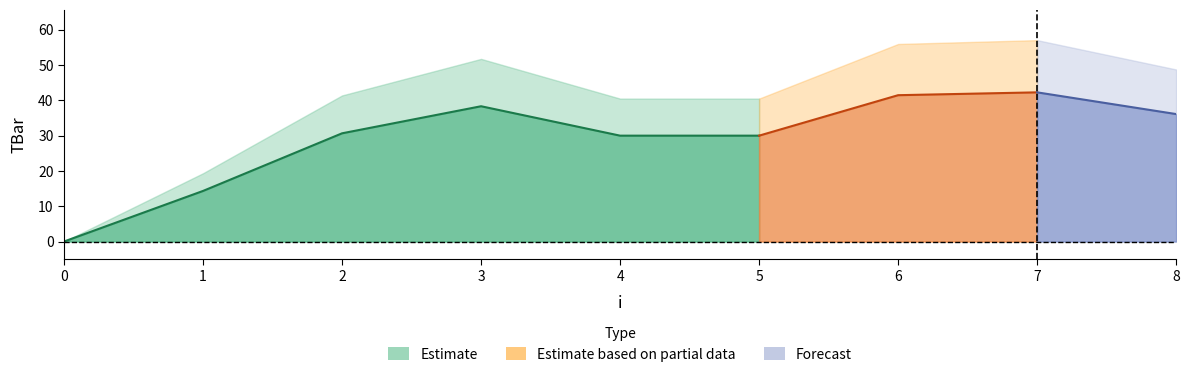

Reading left to right, extract all data points from this chart.

0=0.0	1=14.3	2=30.7	3=38.3	4=30.0	5=30.0	6=41.5	7=42.3	8=36.1